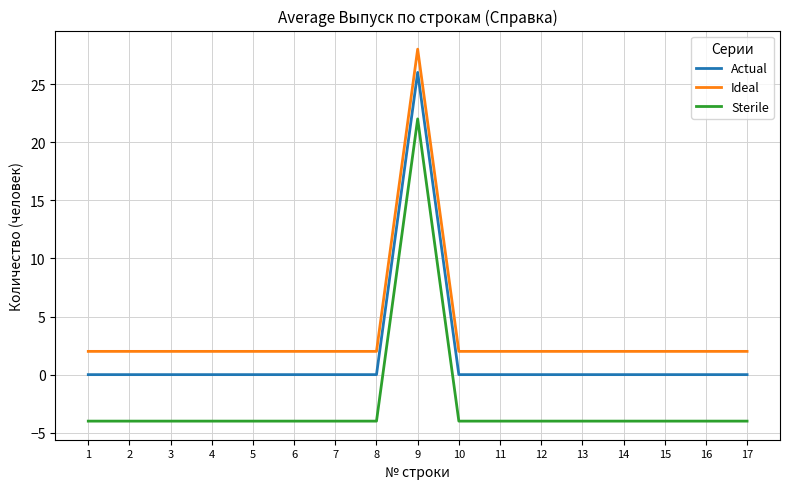

How many lines are shown in the chart?

3